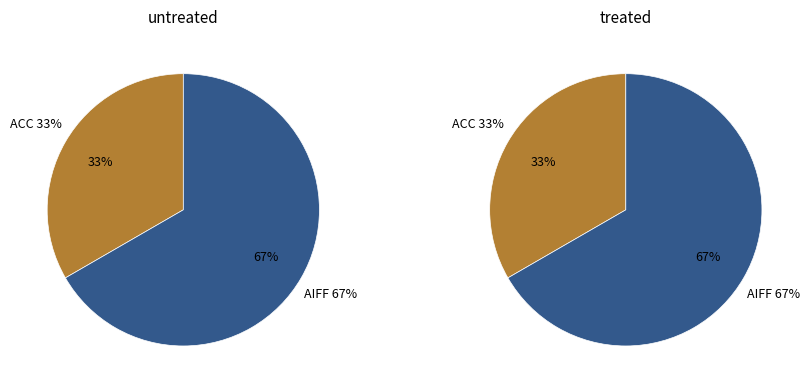

What percentage is the ACC slice, to the nearest percent?

33%